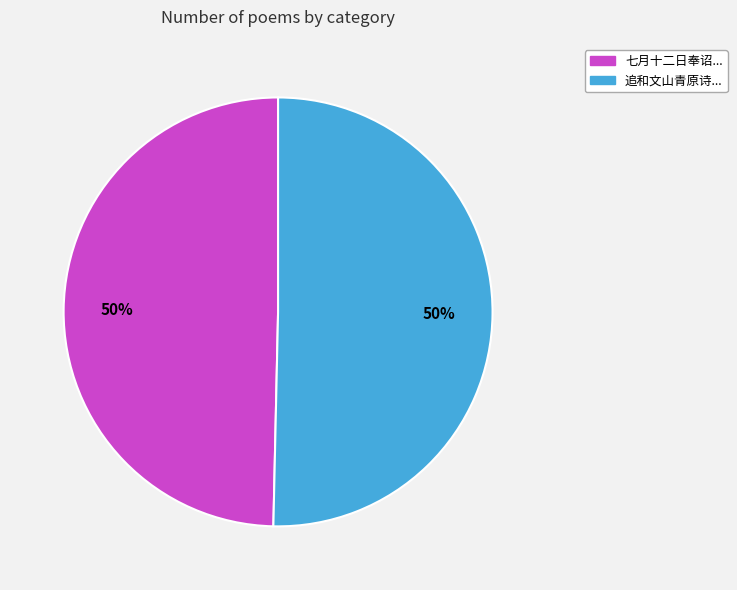

Is it true that 七月十二日奉诏... is 50% of the pie?

True